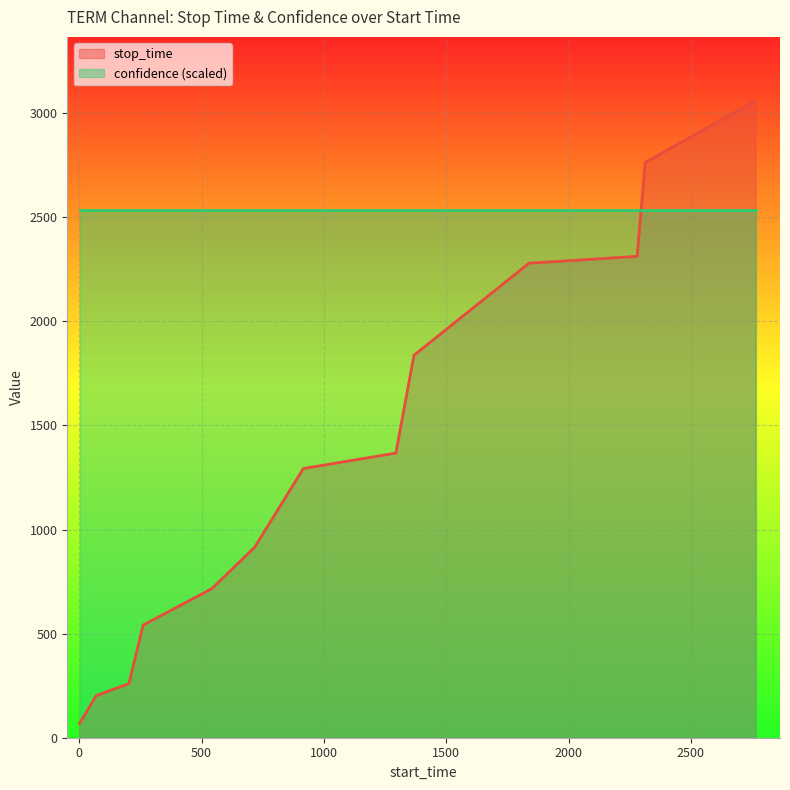

What is the maximum value shown in the chart?

3060.0